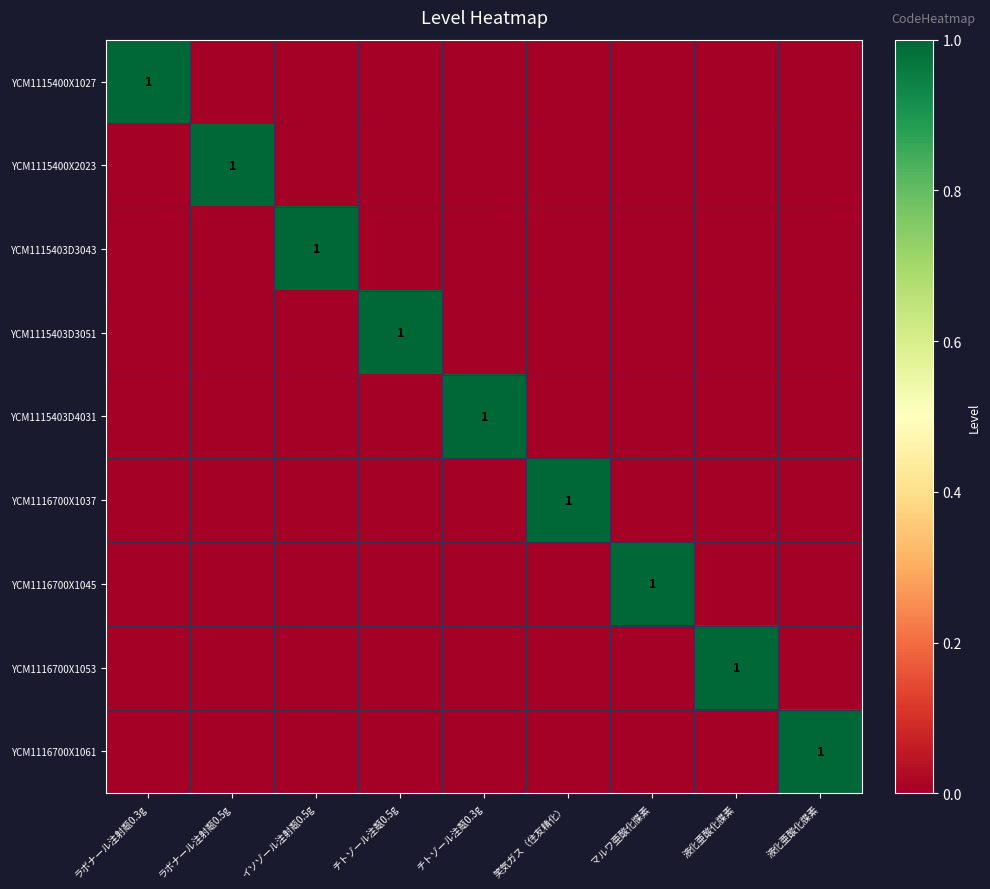

Rank the categories by YCM1115400X1027 value from lowest to highest.

ラボナール注射甐0.5g, イソゾール注射甐0.5g, チトゾール注甐0.5g, チトゾール注甐0.3g, 笑気ガス（住友精化）, マルワ亜酸化牒素, 液化亜酸化牒素, 液化亜酸化牒素, ラボナール注射甐0.3g